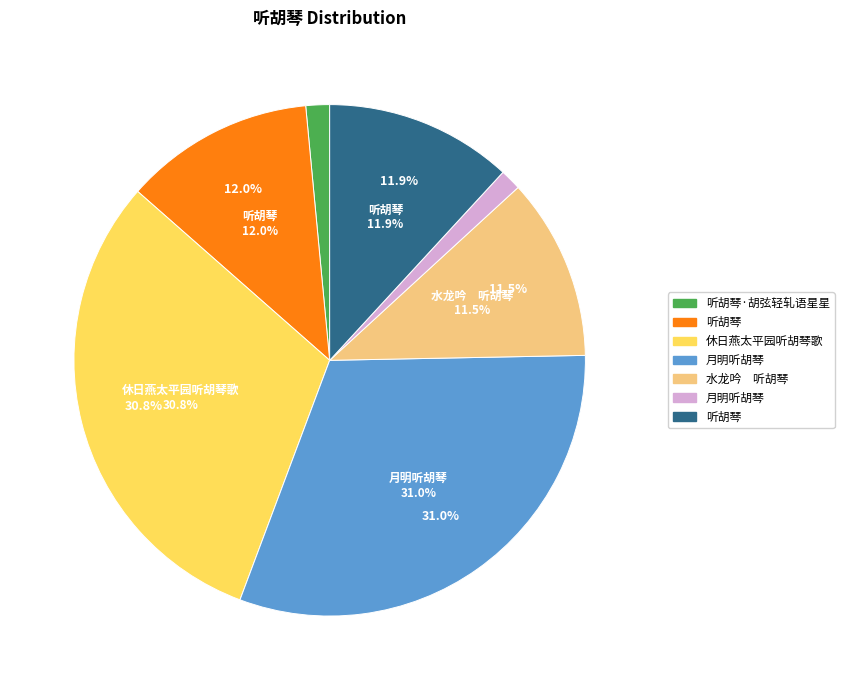

How many slices are in this pie chart?

7